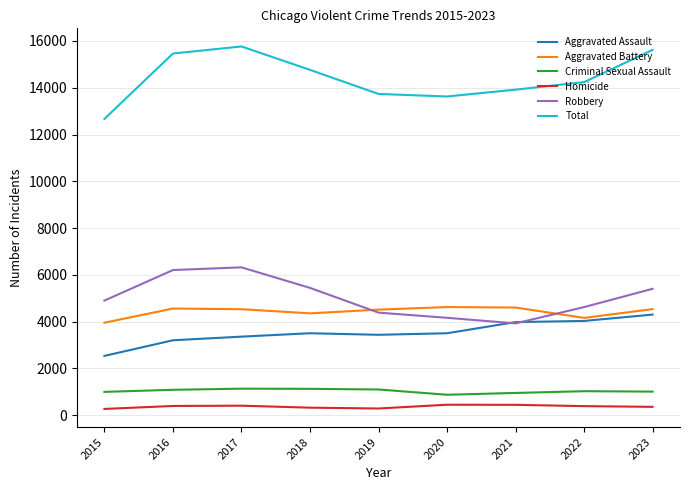

True or false: Total and Homicide cross at least once.

False